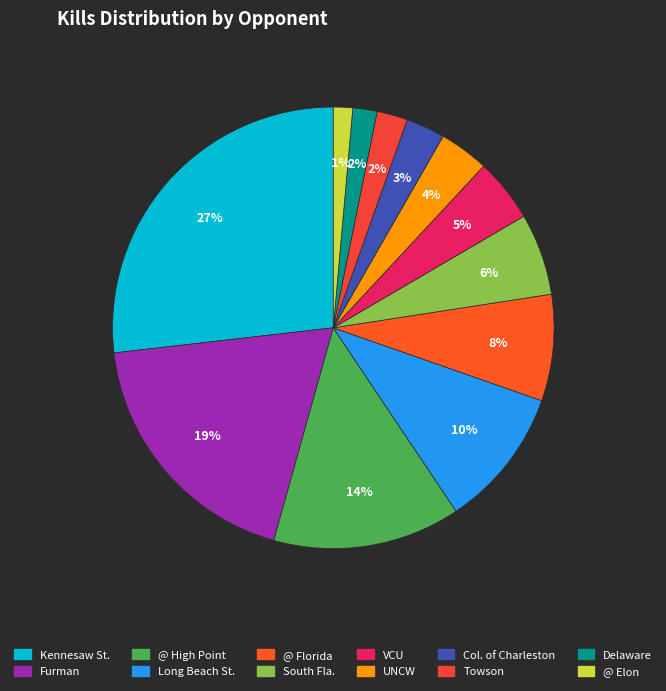

Combined, do VCU and Furman account for over 50%?

No